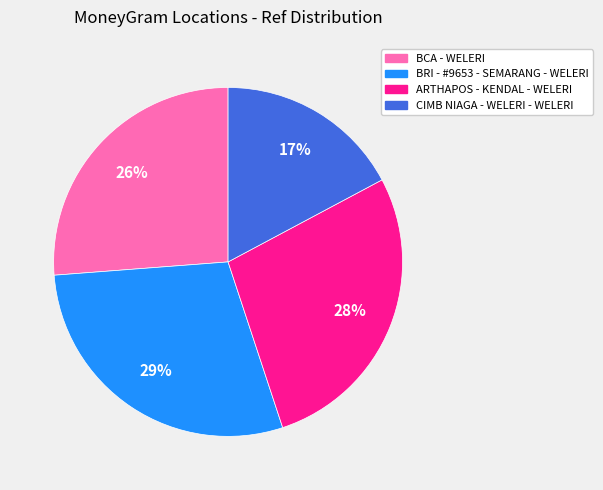

The ARTHAPOS - KENDAL - WELERI slice represents 28% of the pie. True or false?

True